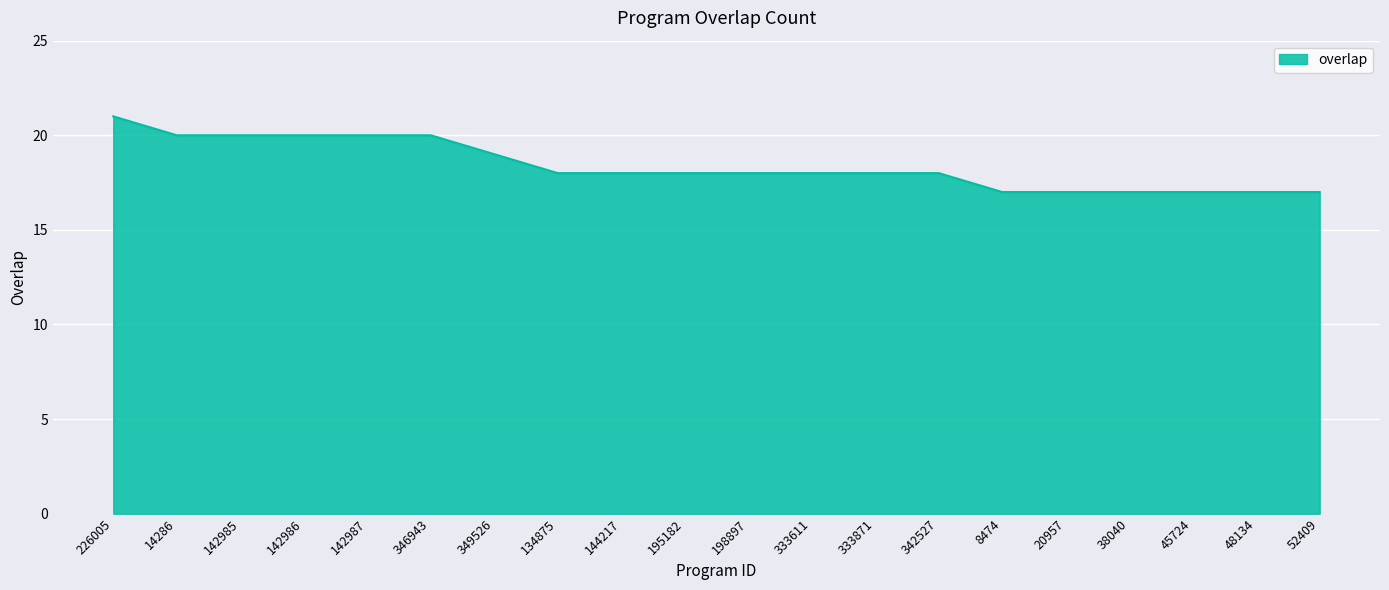

What is the difference between the maximum and minimum values?

4